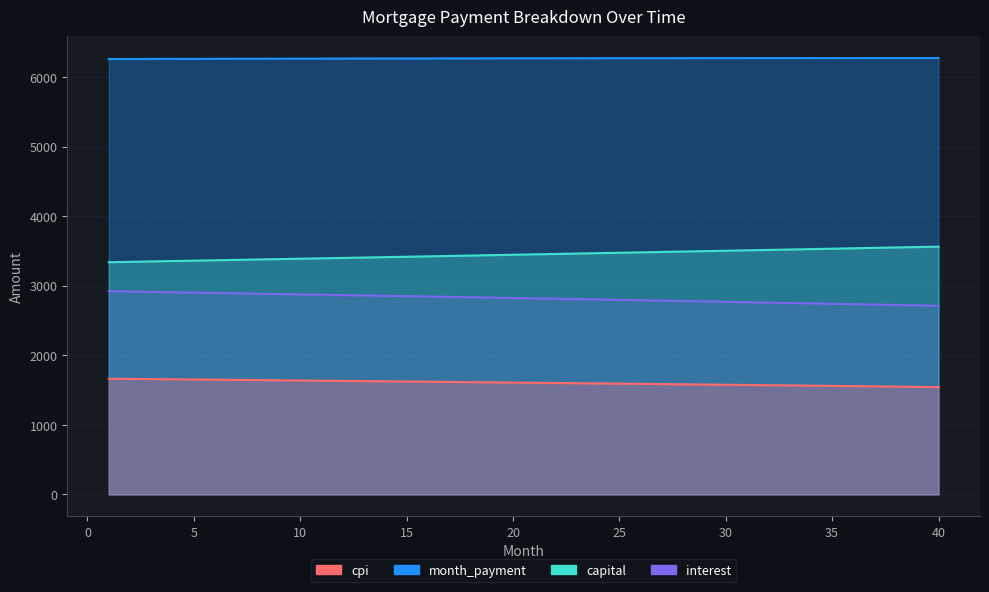

List the labels in order of cpi value, smallest first.

40, 39, 38, 37, 36, 35, 34, 33, 32, 31, 30, 29, 28, 27, 26, 25, 24, 23, 22, 21, 20, 19, 18, 17, 16, 15, 14, 13, 12, 11, 10, 9, 8, 7, 6, 5, 4, 3, 2, 1